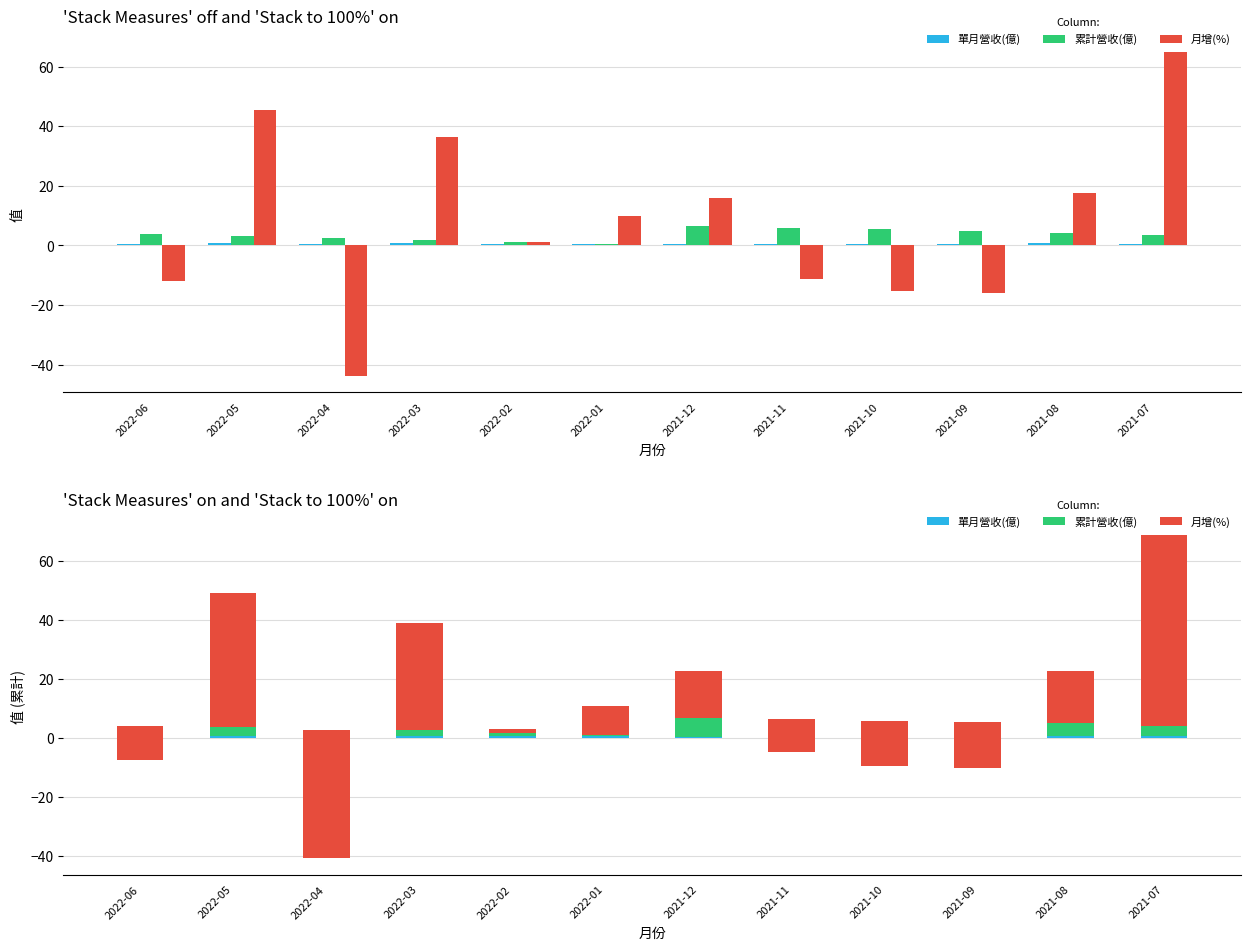

What is the label of the 8th bar from the right?

2022-02